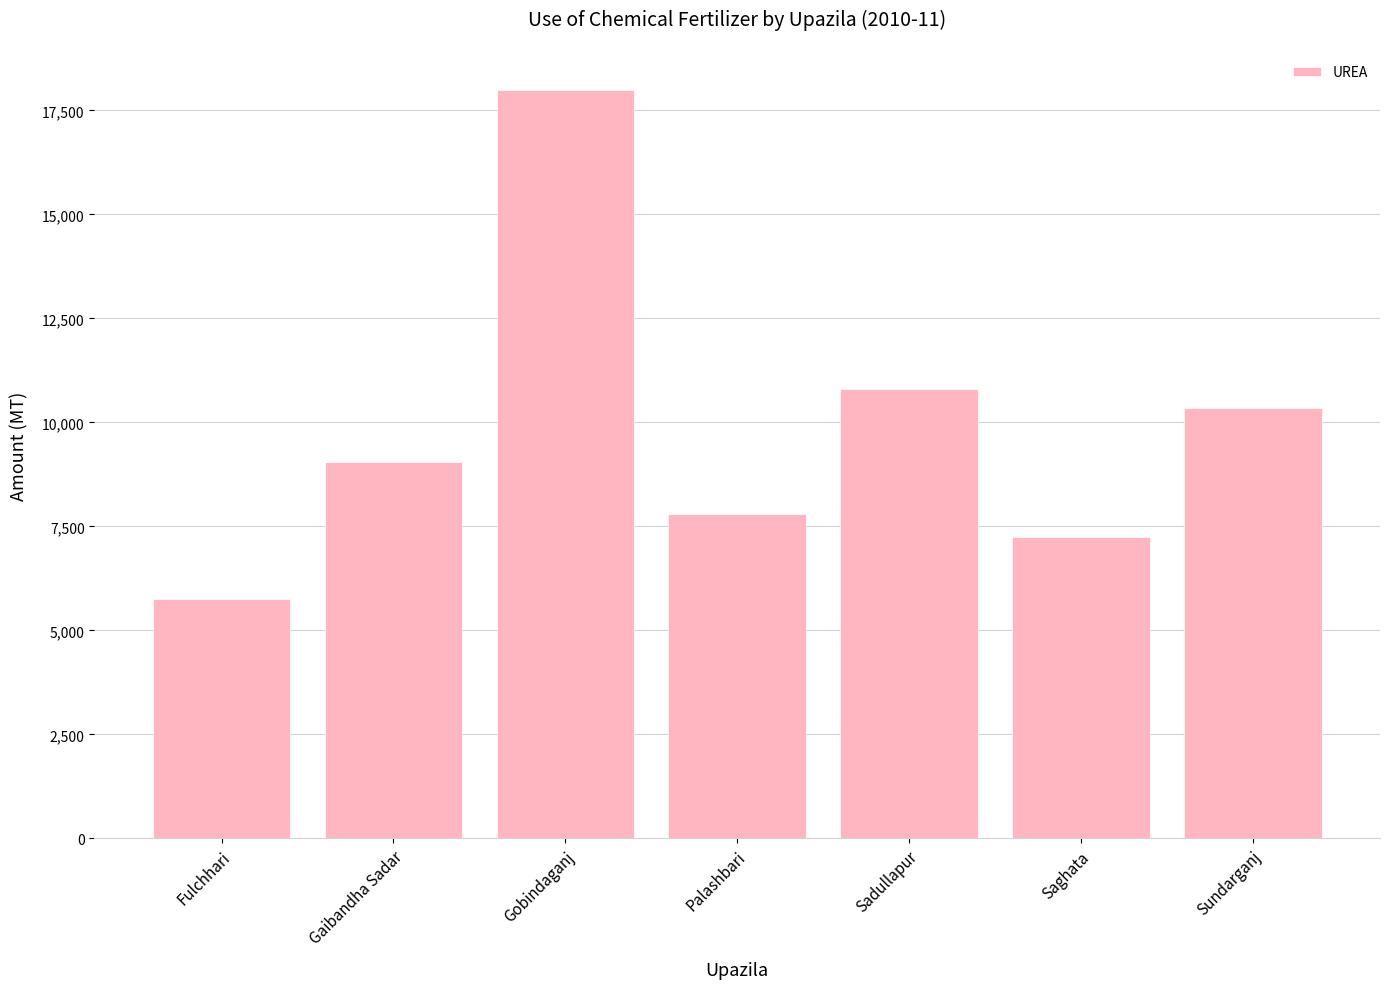

The value at Palashbari is 7794. True or false?

True